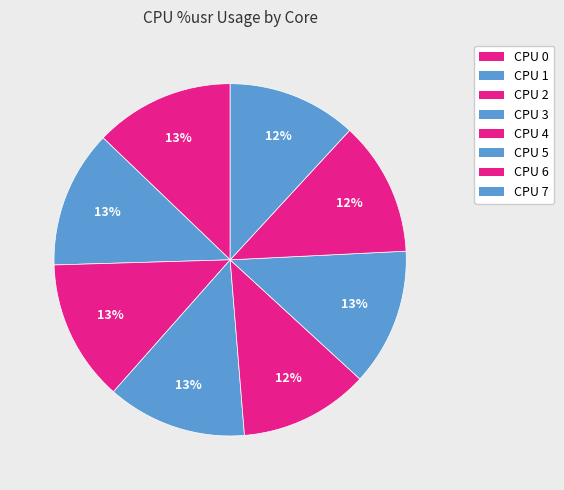

Rank the categories by value from highest to lowest.

CPU 2, CPU 0, CPU 3, CPU 1, CPU 5, CPU 6, CPU 4, CPU 7